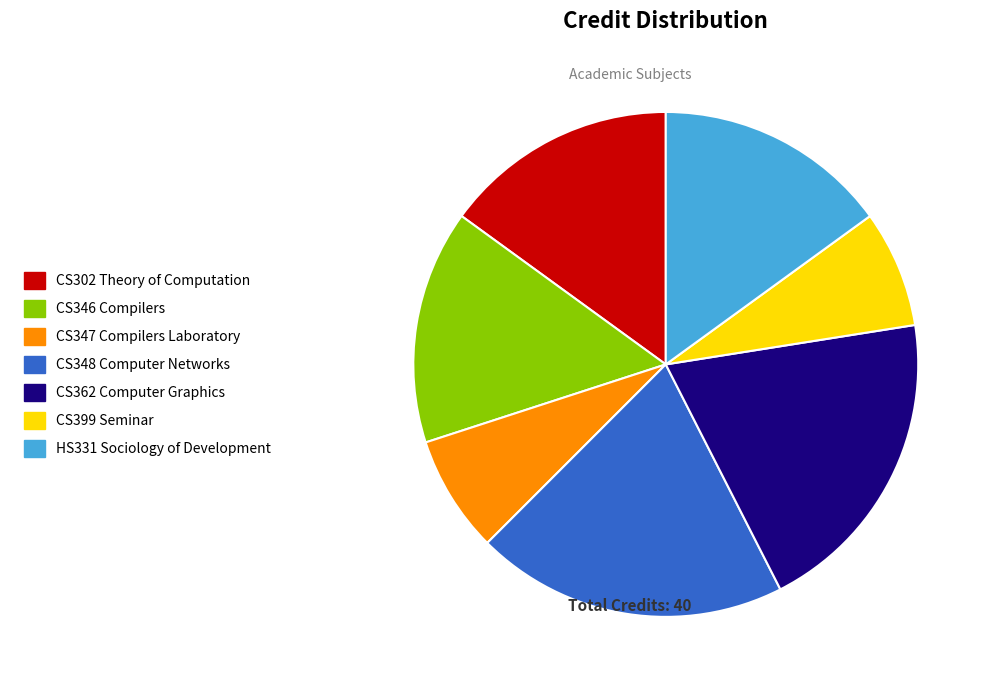

Is there a majority slice in this chart?

No